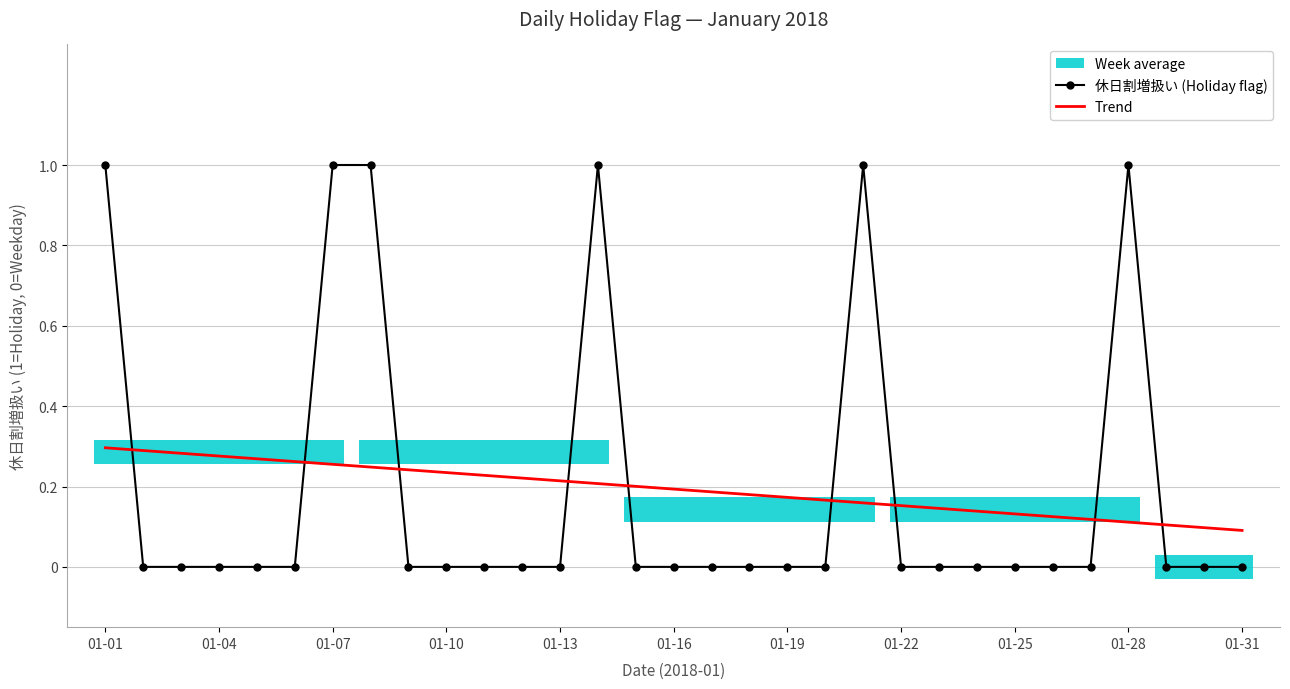

What is the difference between the maximum and second lowest values in the 休日割増扱い (Holiday flag) series?

1.0